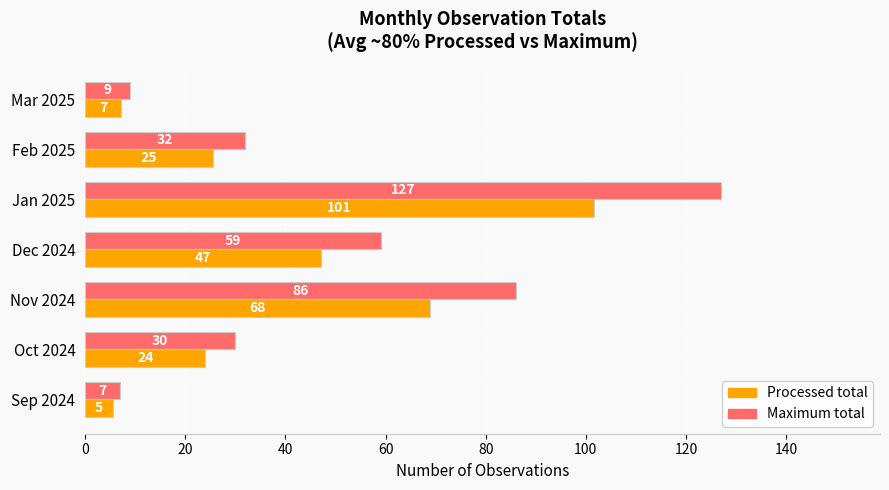

What are all the series names shown in the legend?

Processed total, Maximum total